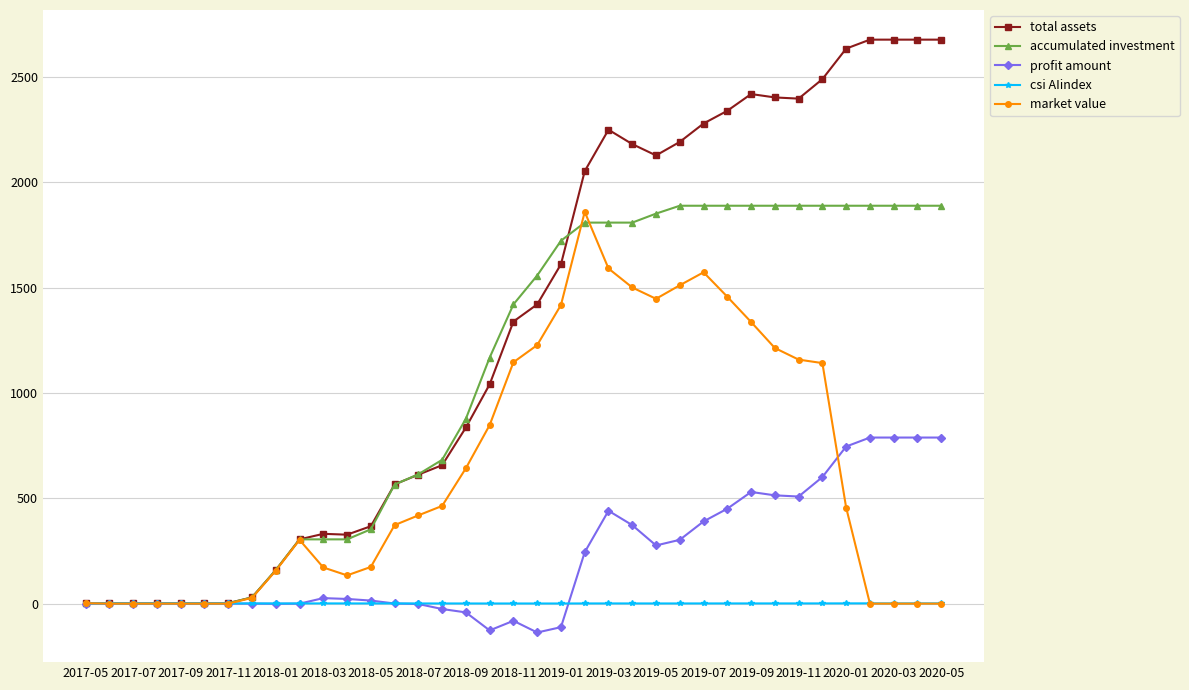

Which series has the widest spread of values?

total assets